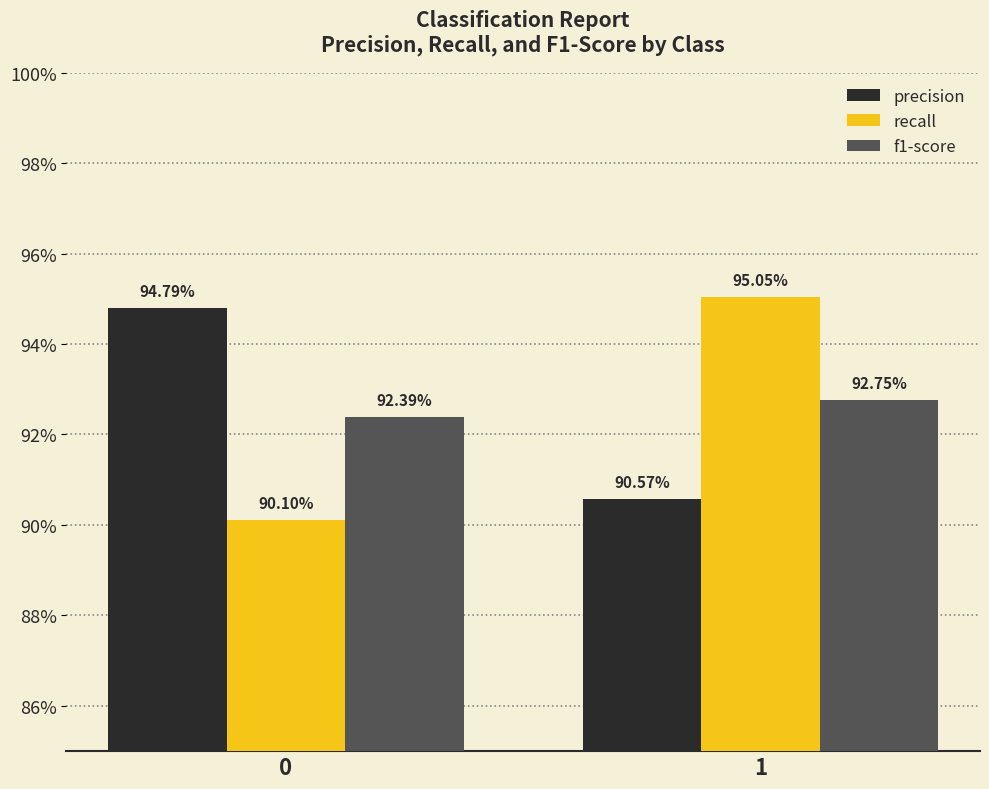

Are the bars horizontal?

No